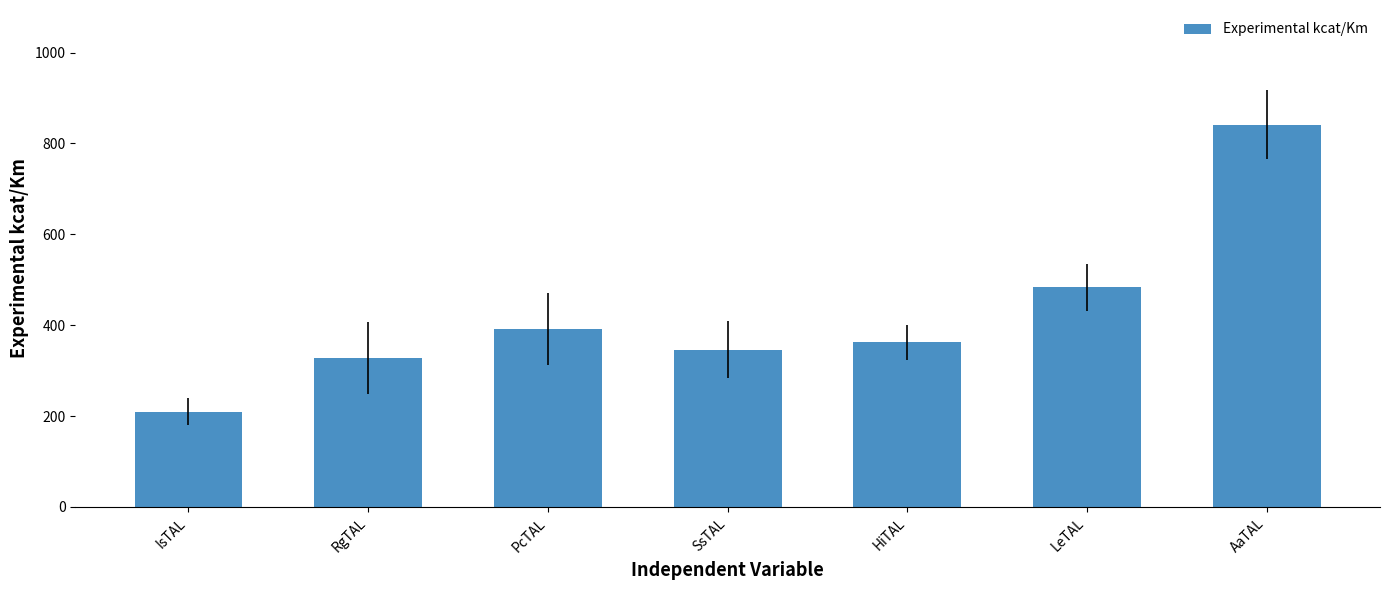

Which label corresponds to the smallest value in the chart?

IsTAL